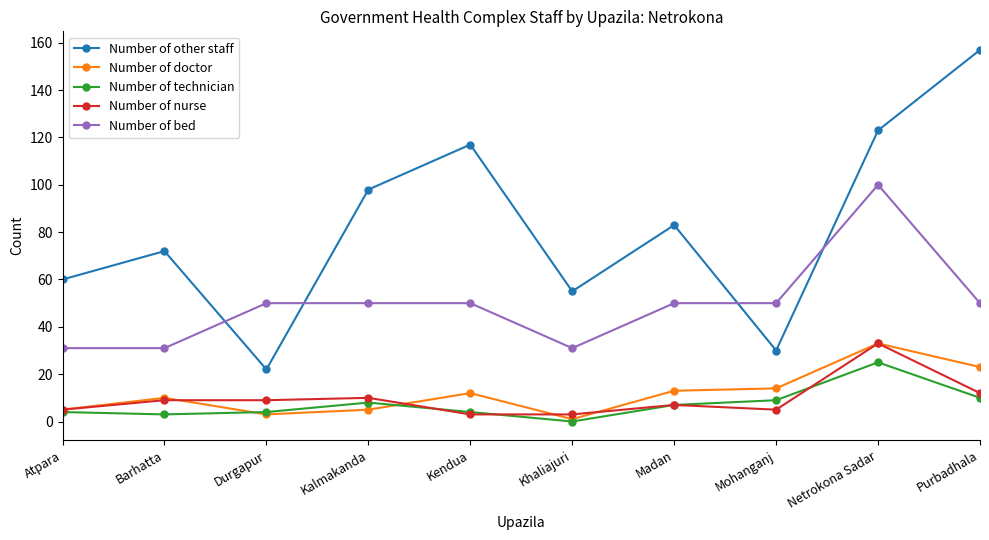

What is the difference between the maximum and minimum values in the Number of technician series?

25